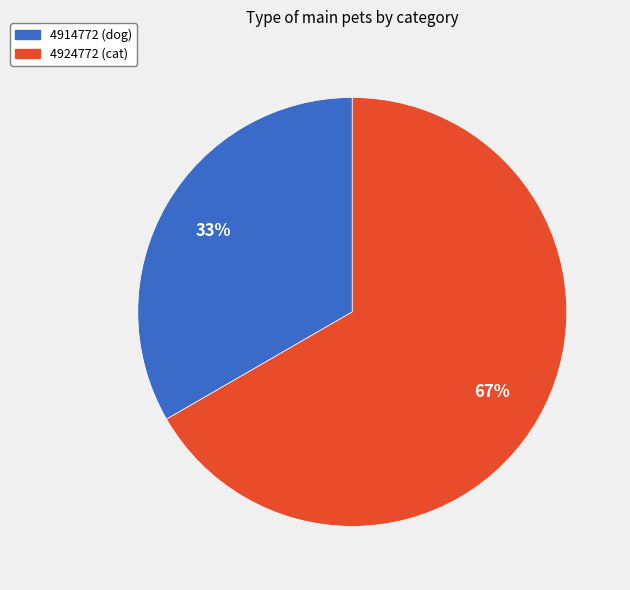

What is the smallest slice in the pie chart?

4914772 (dog)